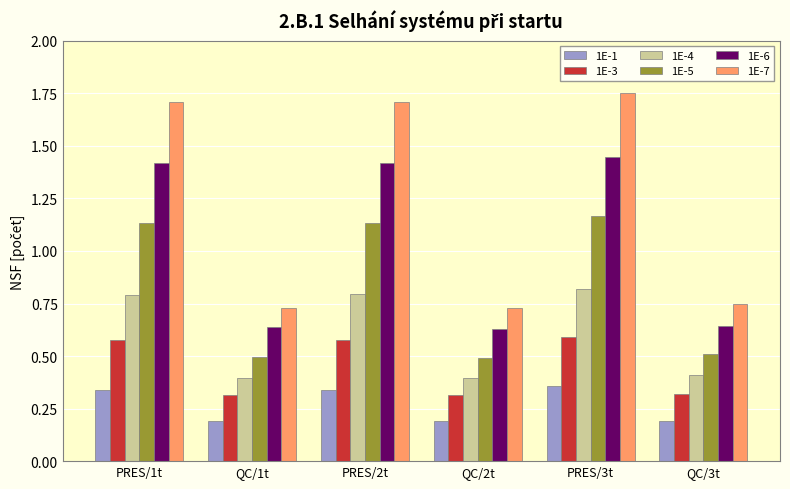

What is the value of the 1E-4 bar at the 1st from the left?

0.8